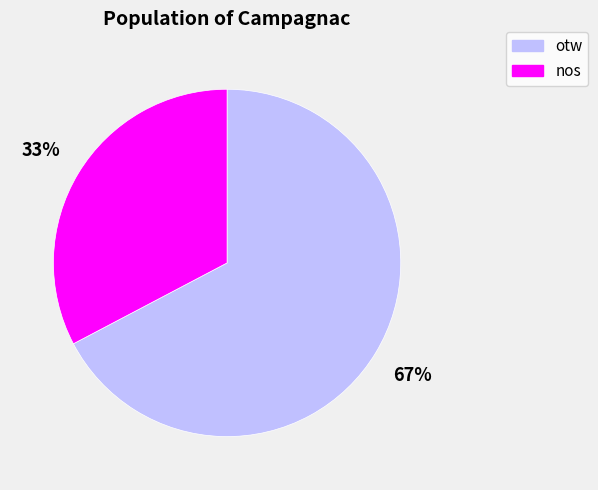

Is it true that nos is 27% of the pie?

False